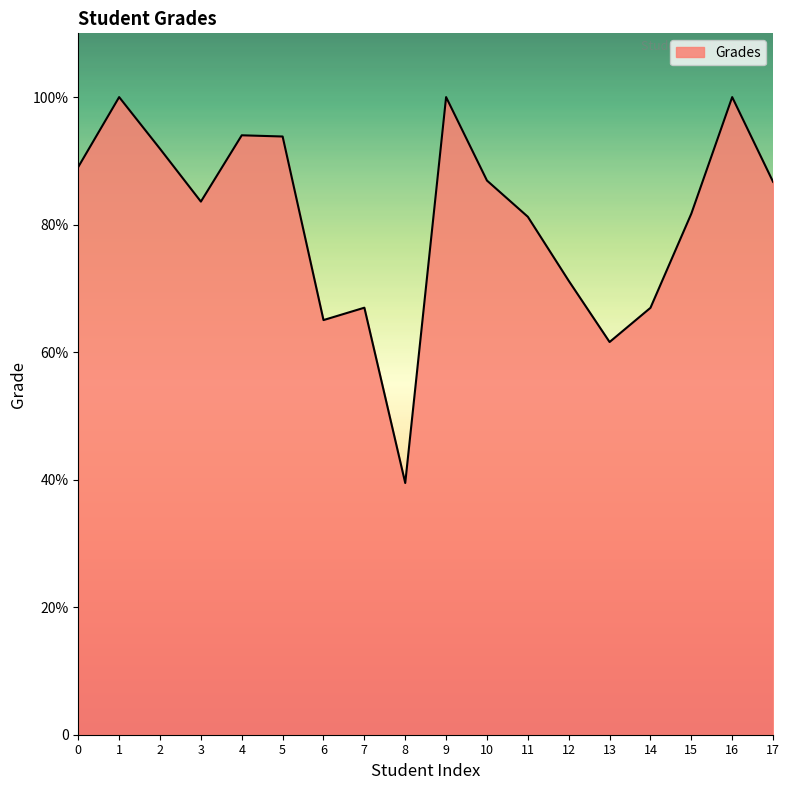

The value at 6 is 65.0. True or false?

True